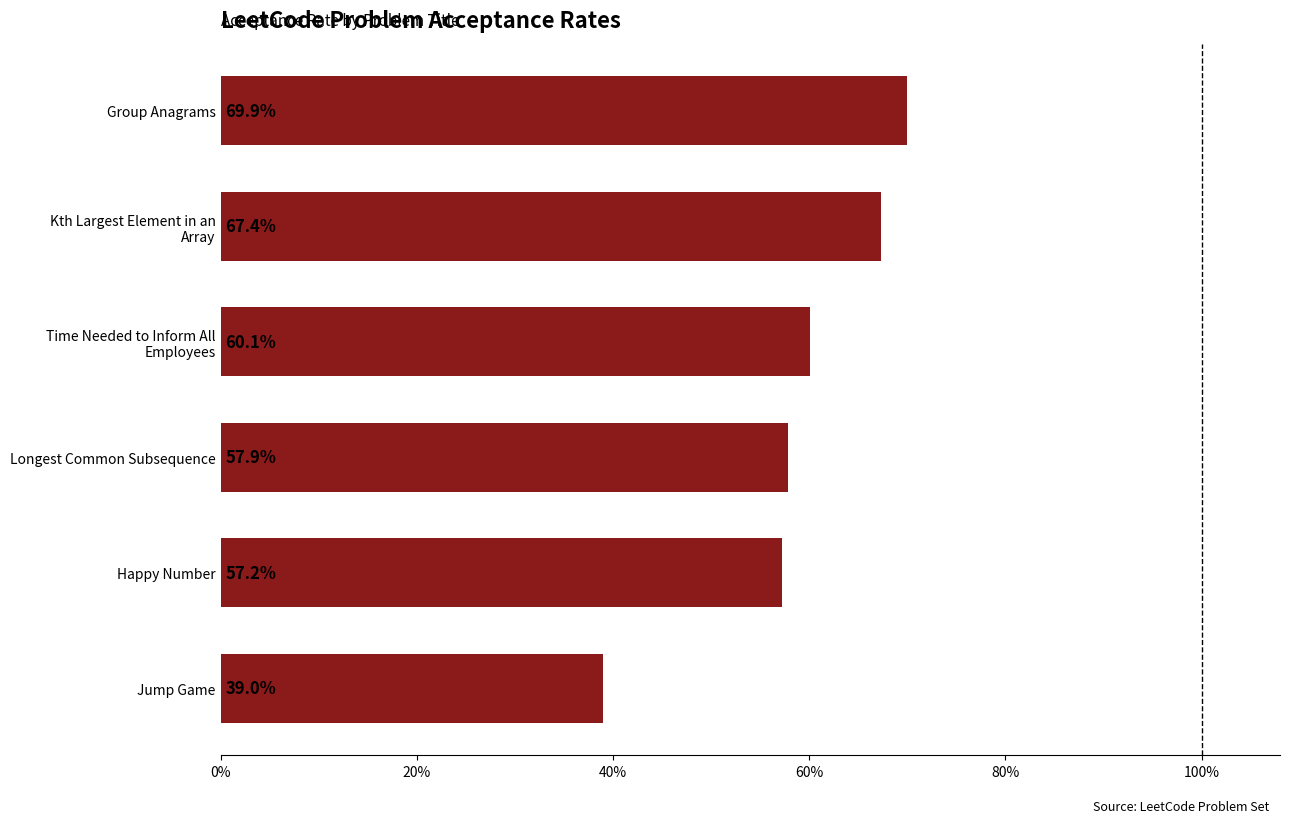

Are the bars horizontal?

Yes